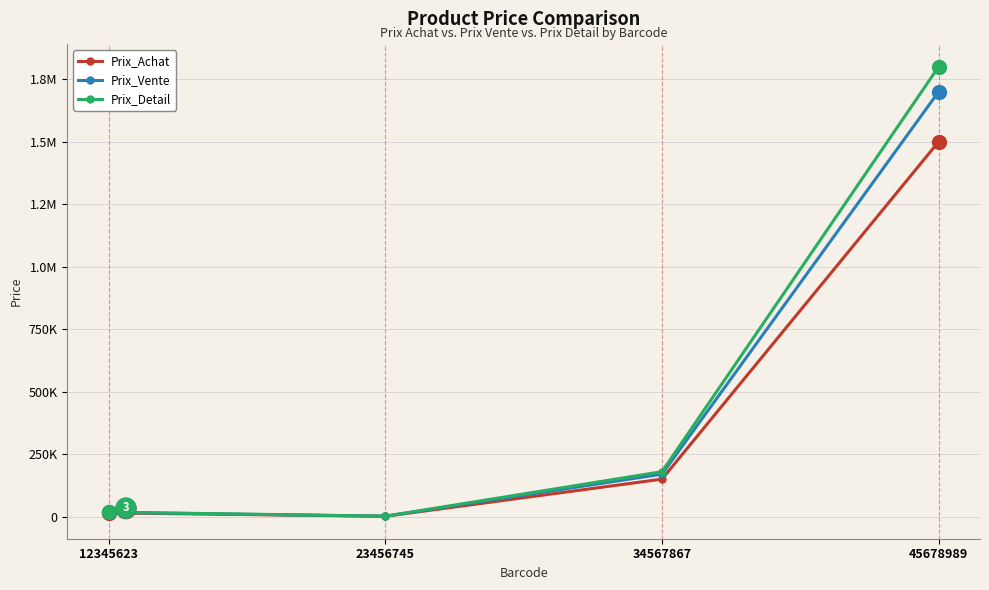

What is the lowest value of the Prix_Detail series?

1800